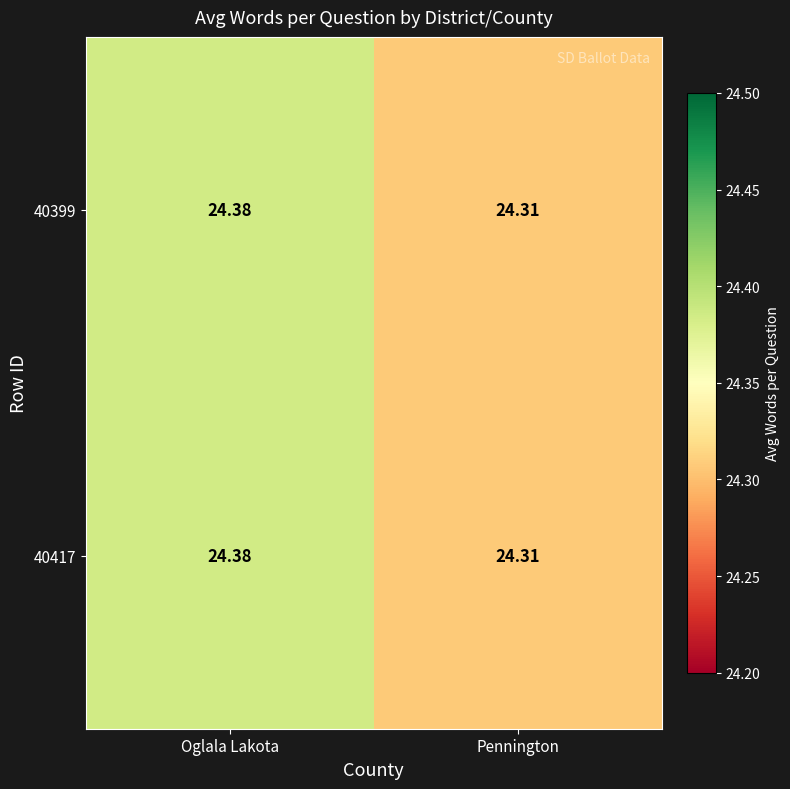

At which category is the sum across all series the highest?

Oglala Lakota